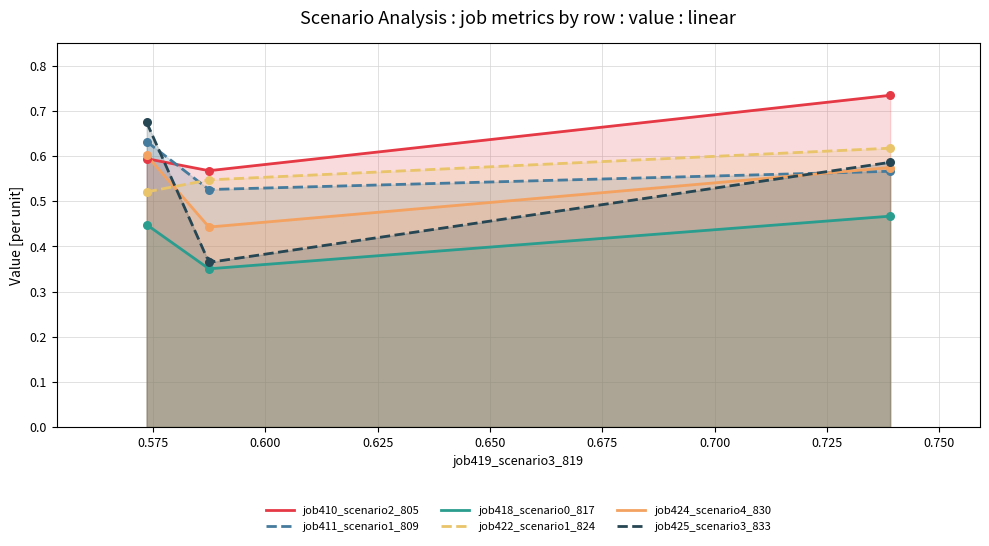

Is the value of job424_scenario4_830 at in27 greater than the value of job410_scenario2_805 at B11?

No